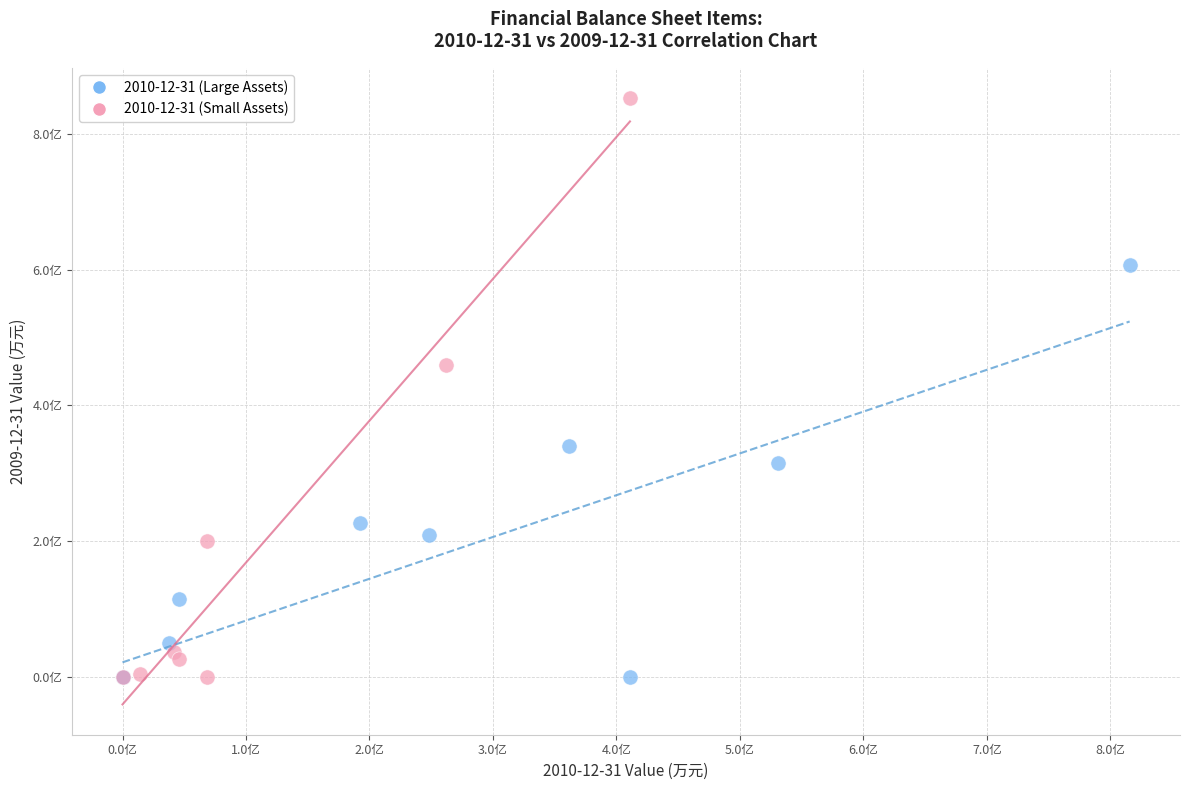

What are all the series names shown in the legend?

2010-12-31 (Large Assets), 2010-12-31 (Small Assets)